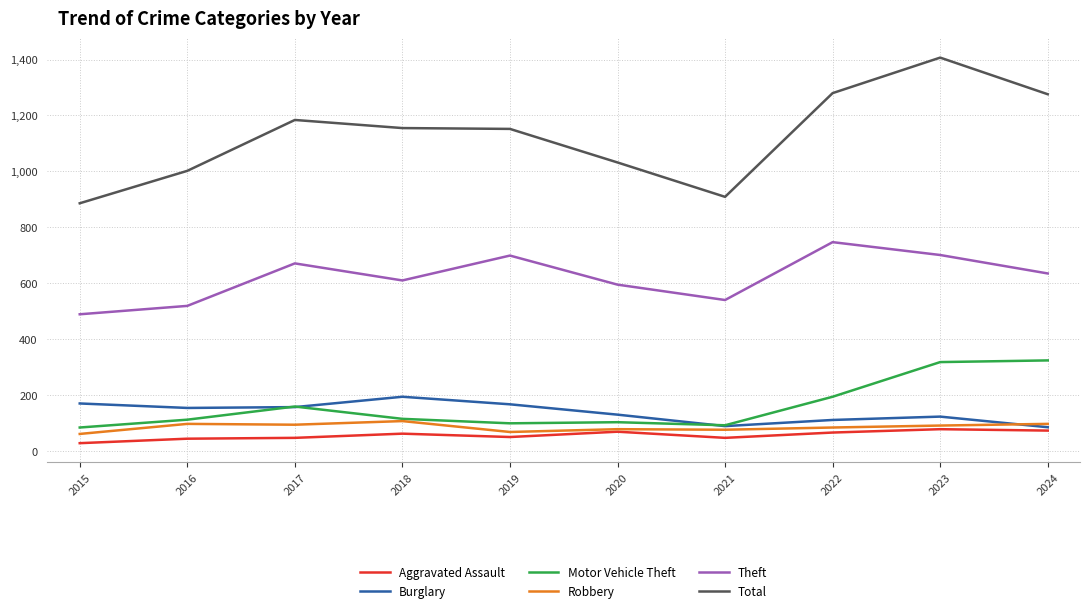

At which label does Total reach its peak?

2023